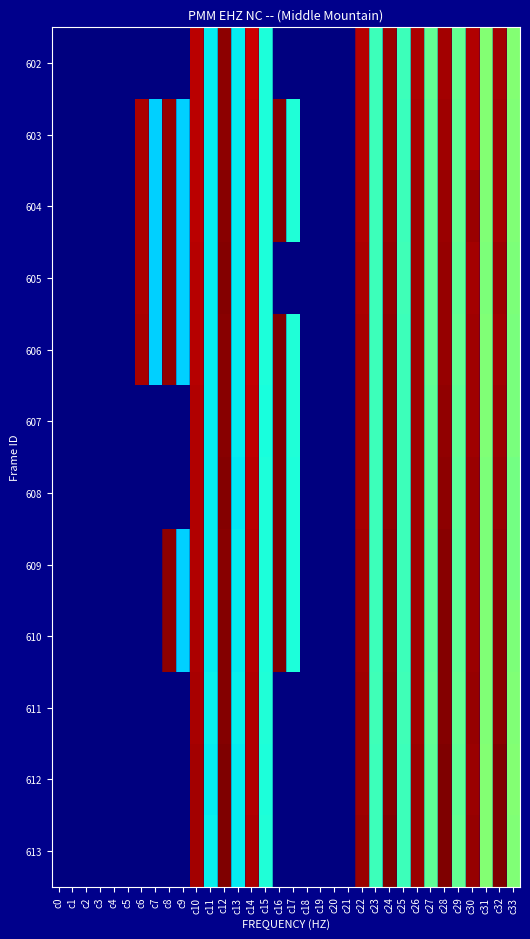

Which label corresponds to the largest value in the chart?

c16